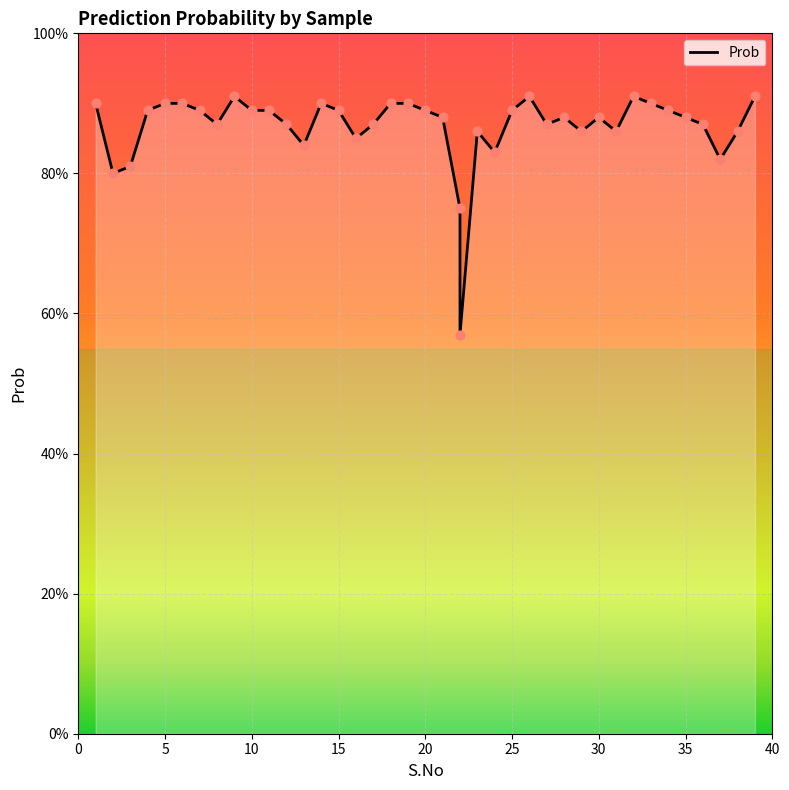

Between 37 and 22, which is larger?

37